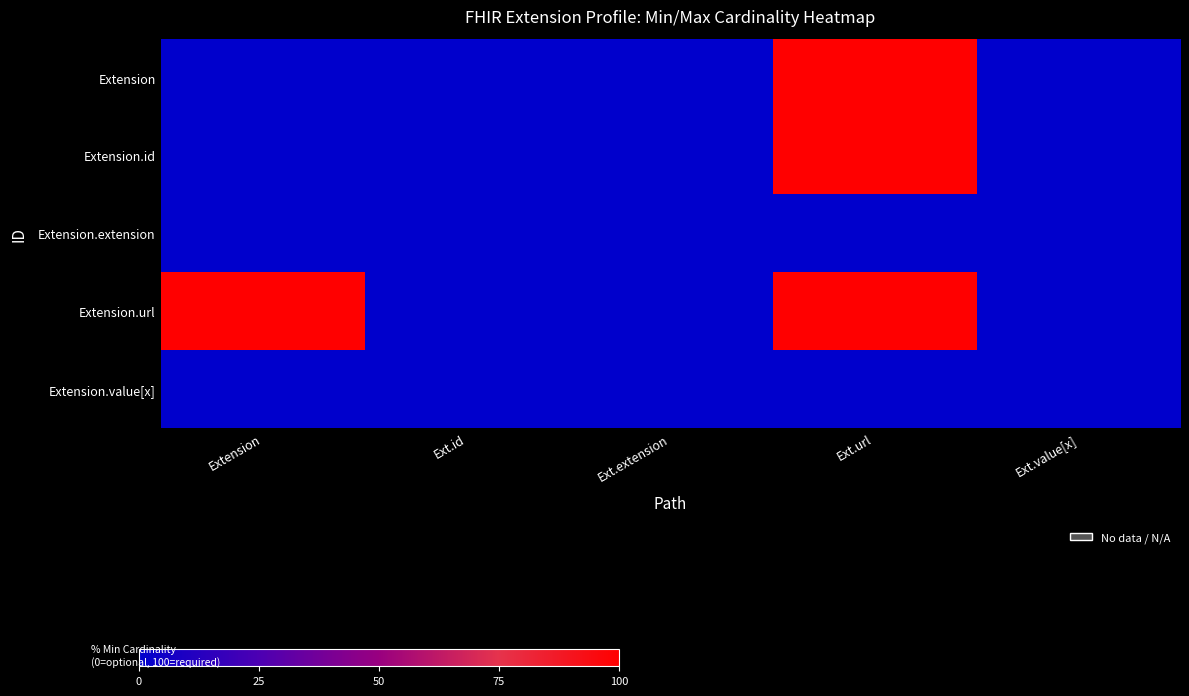

How many series are shown in this chart?

5